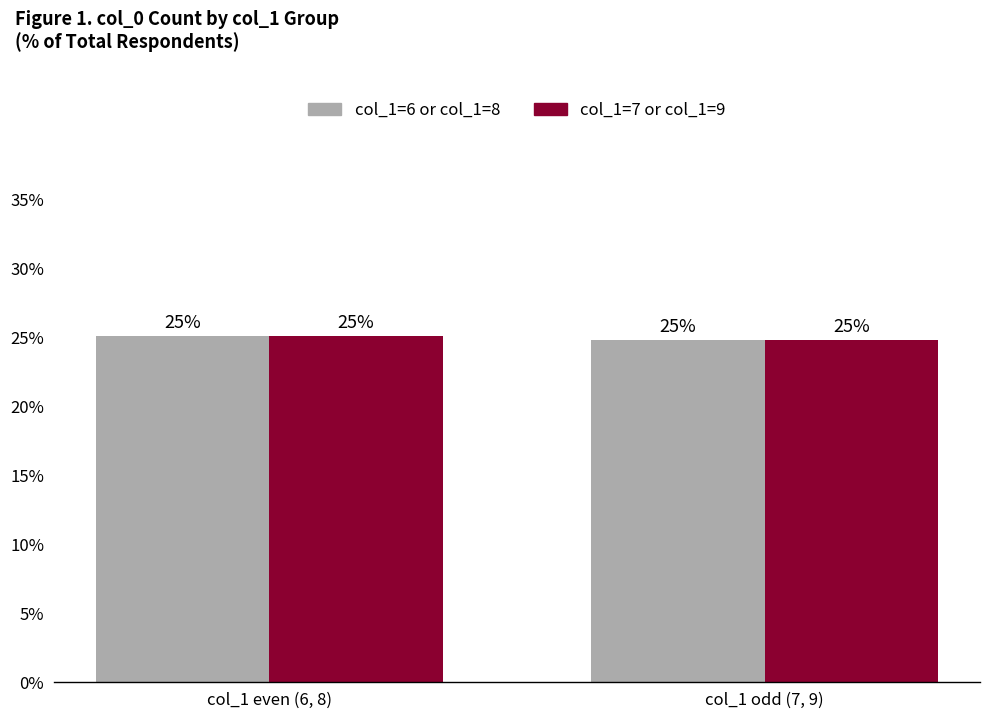

At col_1 odd (7, 9), list the series in order from largest to smallest.

col_1=6 or col_1=8, col_1=7 or col_1=9